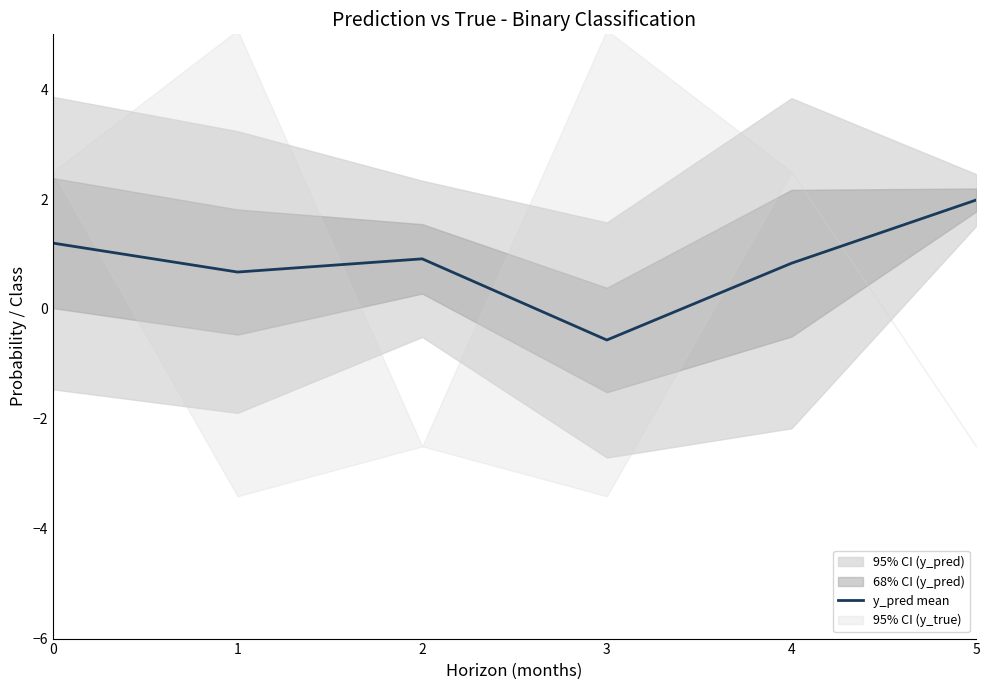

How many interior local valleys (lower than both neighbors) does the data have?

2